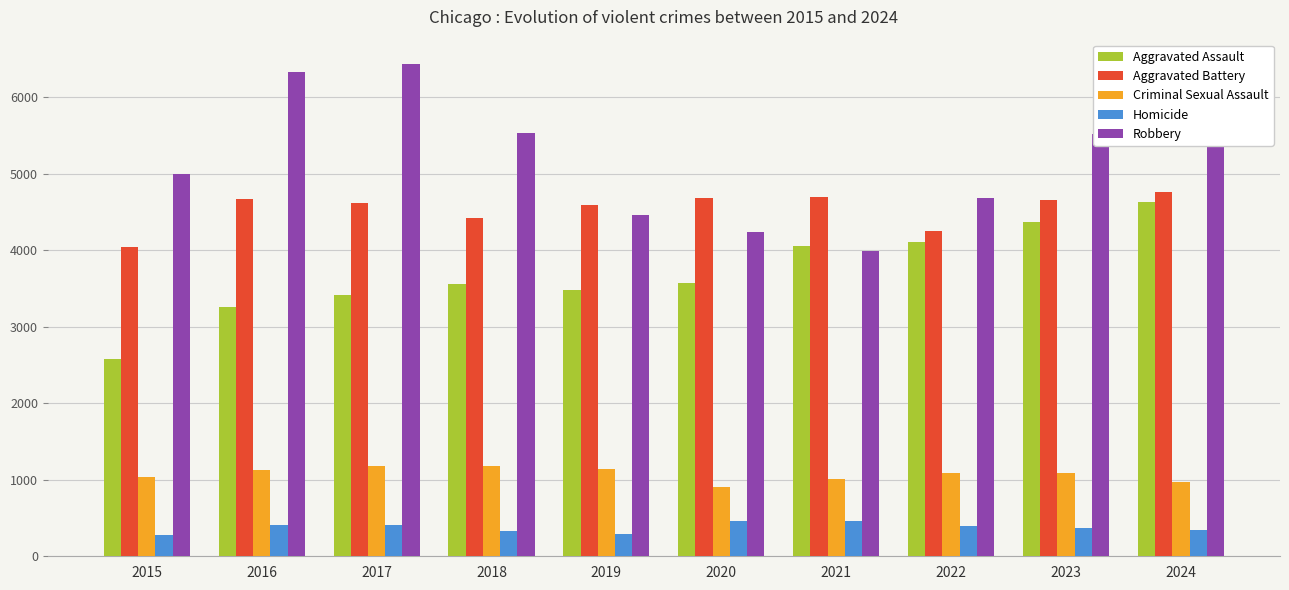

How many bars are there in each group?

5